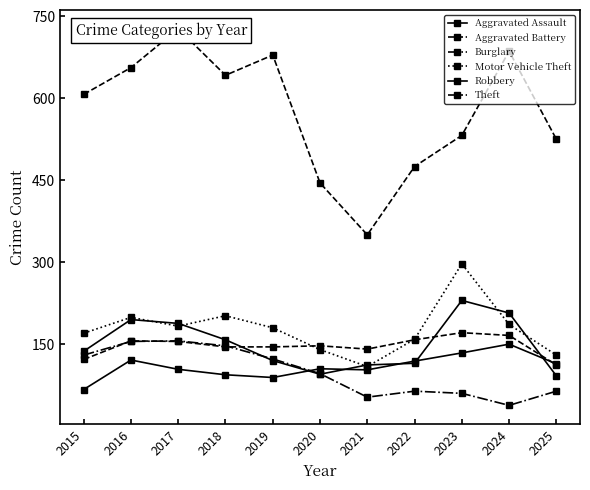

List the labels in order of Theft value, smallest first.

2021, 2020, 2022, 2025, 2023, 2015, 2018, 2016, 2019, 2024, 2017